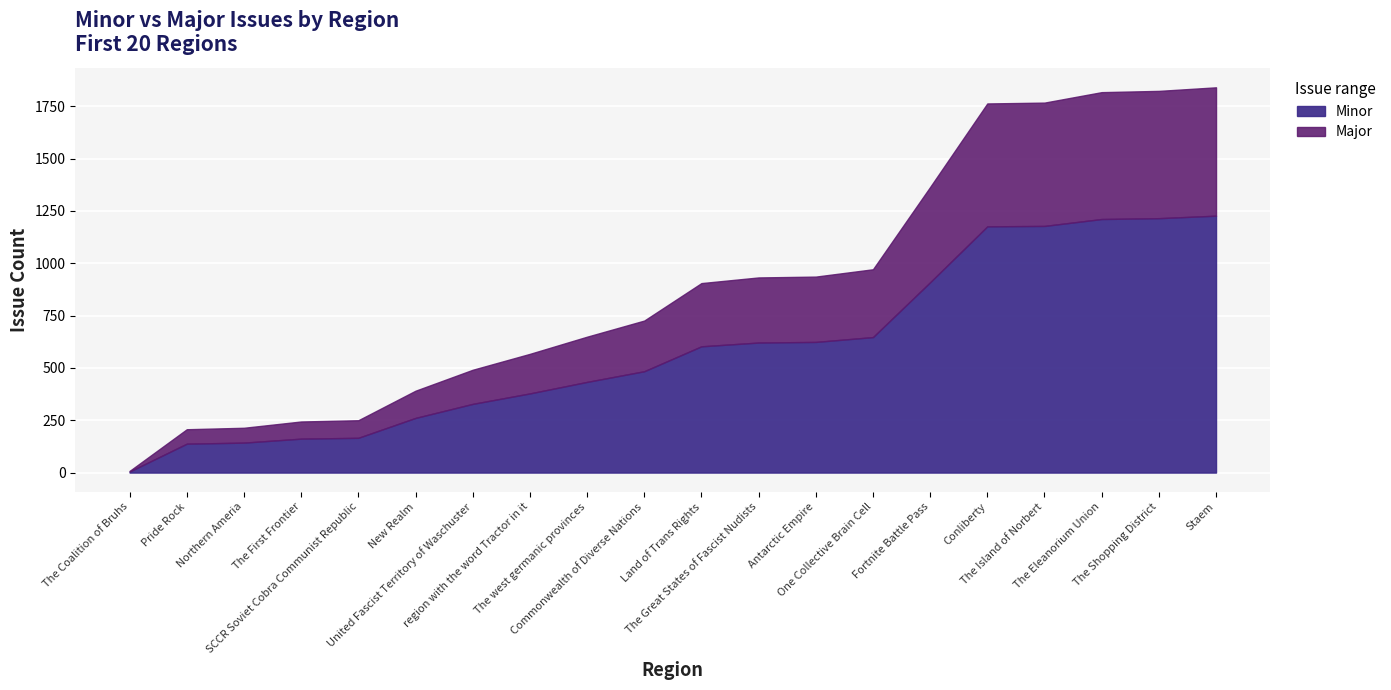

Which has a higher value, The First Frontier or SCCR Soviet Cobra Communist Republic?

SCCR Soviet Cobra Communist Republic